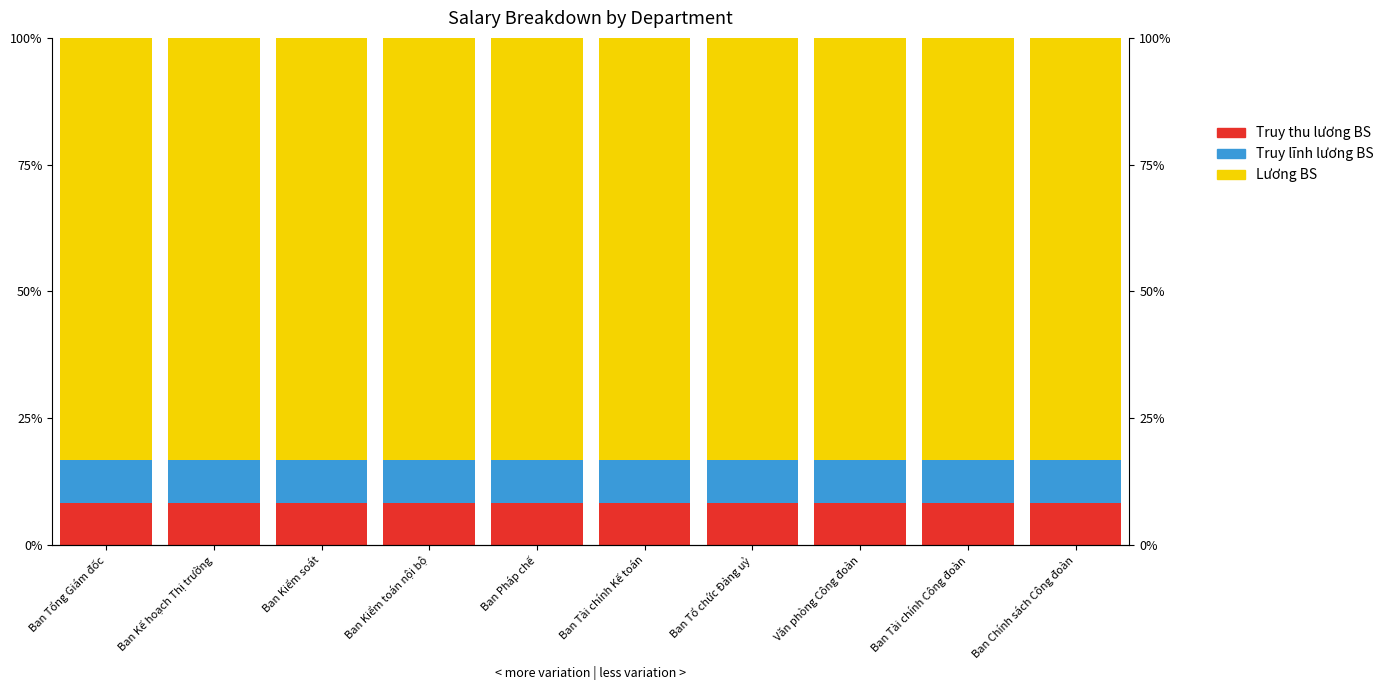

Reading left to right, transcribe all the data shown in this chart.

Truy thu lương BS: Ban Tổng Giám đốc=8.3	Ban Kế hoạch Thị trường=8.3	Ban Kiểm soát=8.3	Ban Kiểm toán nội bộ=8.3	Ban Pháp chế=8.3	Ban Tài chính Kế toán=8.3	Ban Tổ chức Đảng uỷ=8.3	Văn phòng Công đoàn=8.3	Ban Tài chính Công đoàn=8.3	Ban Chính sách Công đoàn=8.3
Truy lĩnh lương BS: Ban Tổng Giám đốc=8.3	Ban Kế hoạch Thị trường=8.3	Ban Kiểm soát=8.3	Ban Kiểm toán nội bộ=8.3	Ban Pháp chế=8.3	Ban Tài chính Kế toán=8.3	Ban Tổ chức Đảng uỷ=8.3	Văn phòng Công đoàn=8.3	Ban Tài chính Công đoàn=8.3	Ban Chính sách Công đoàn=8.3
Lương BS: Ban Tổng Giám đốc=83.3	Ban Kế hoạch Thị trường=83.3	Ban Kiểm soát=83.3	Ban Kiểm toán nội bộ=83.3	Ban Pháp chế=83.3	Ban Tài chính Kế toán=83.3	Ban Tổ chức Đảng uỷ=83.3	Văn phòng Công đoàn=83.3	Ban Tài chính Công đoàn=83.3	Ban Chính sách Công đoàn=83.3